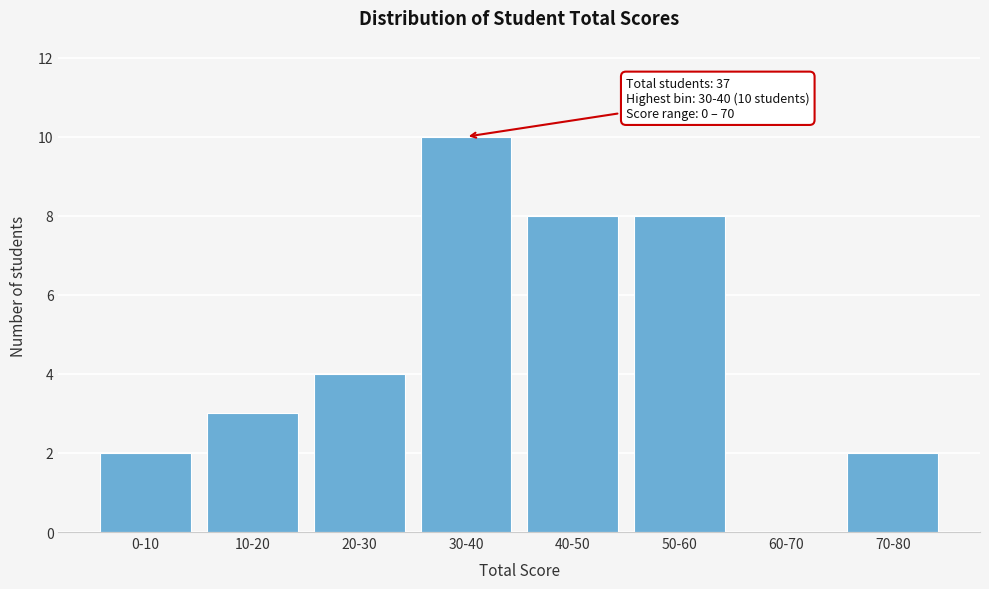

Reading left to right, transcribe all the data shown in this chart.

0-10=2	10-20=3	20-30=4	30-40=10	40-50=8	50-60=8	60-70=0	70-80=2